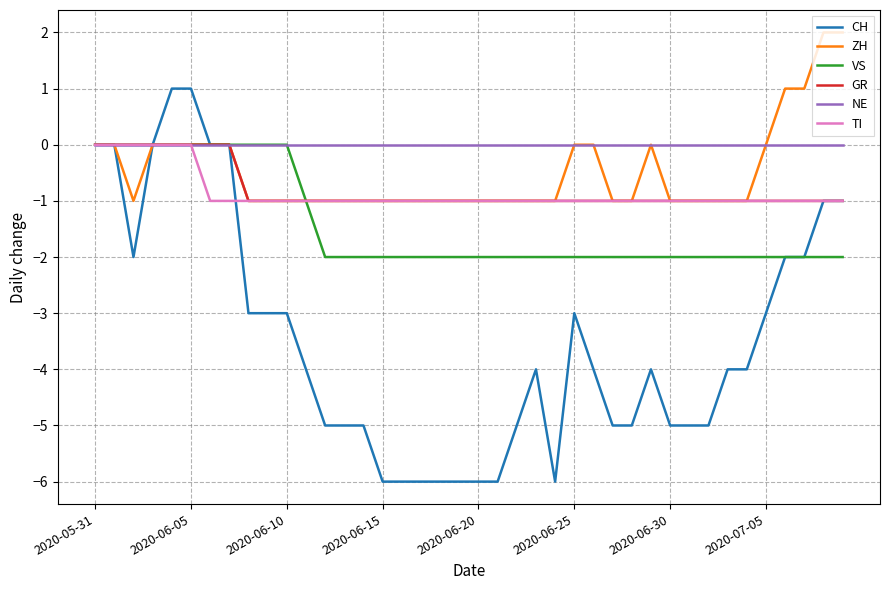

Which series has the largest range (max minus min)?

CH